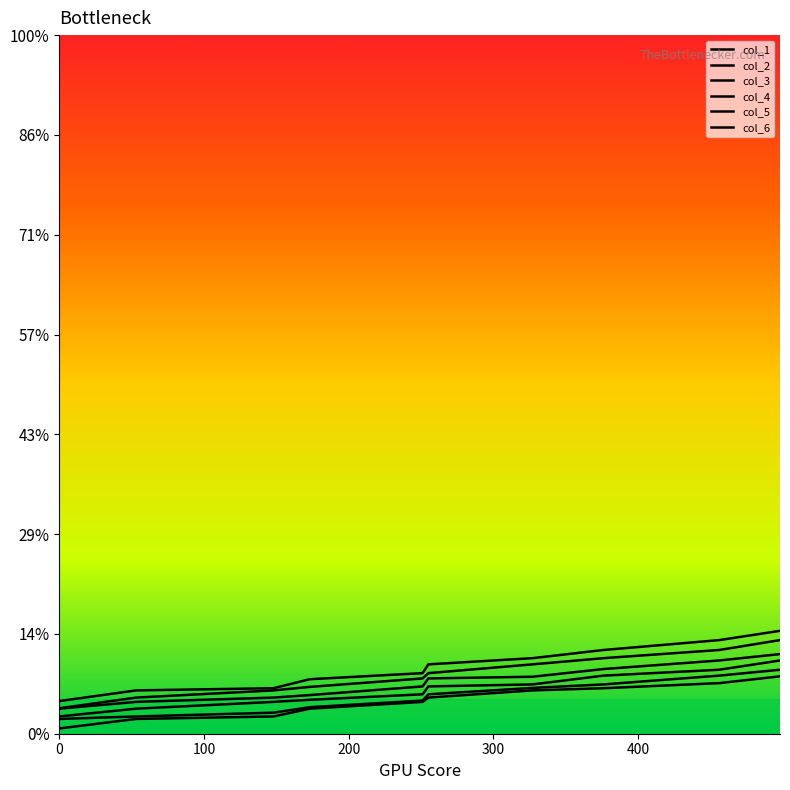

Is this an area chart (filled region under the line)?

No